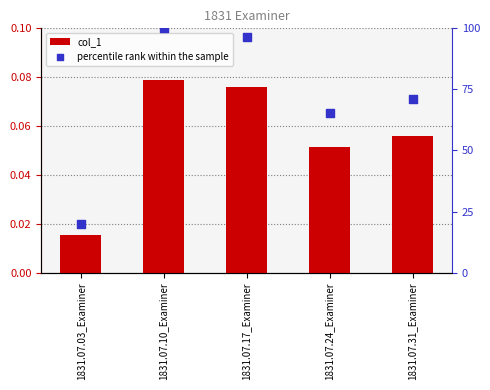

At which category is the sum across all series the highest?

1831.07.10_Examiner